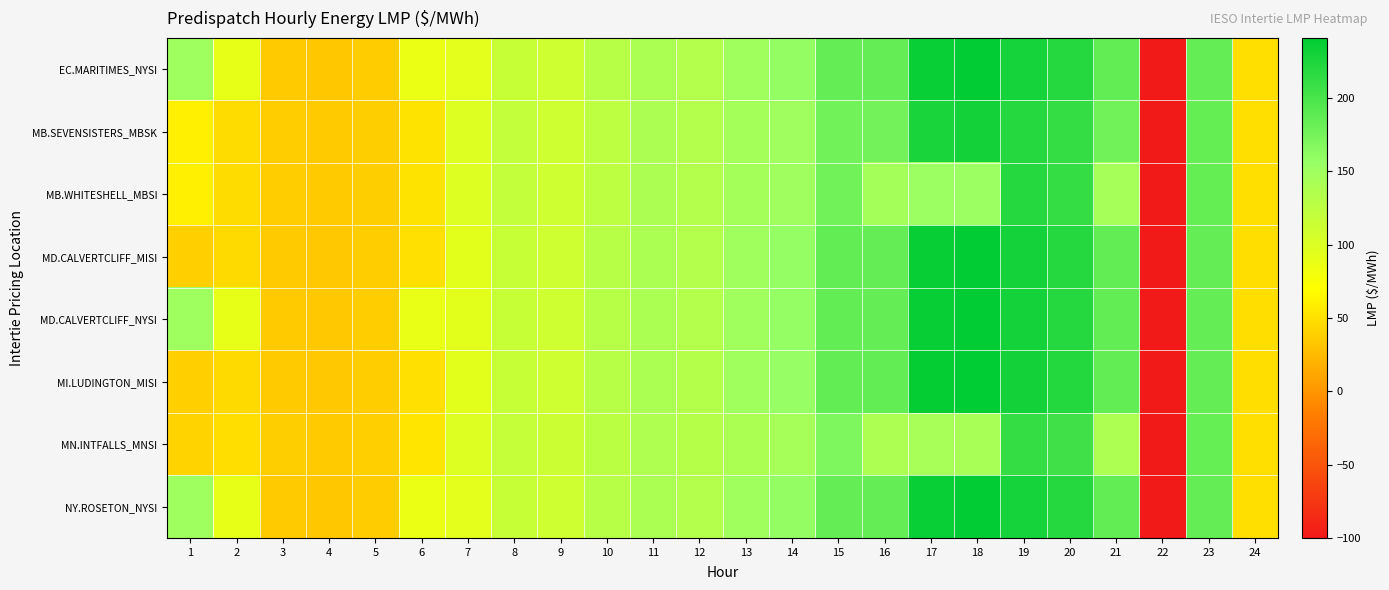

Reading right to left, extract all data points from this chart.

EC.MARITIMES_NYSI: 24=49.2	23=185.0	22=-100.0	21=185.2	20=219.2	19=228.6	18=239.6	17=235.5	16=184.6	15=185.0	14=157.4	13=148.7	12=133.6	11=140.0	10=130.0	9=112.0	8=116.9	7=93.7	6=87.5	5=37.0	4=33.9	3=35.8	2=90.2	1=150.2
MB.SEVENSISTERS_MBSK: 24=49.7	23=184.0	22=-100.0	21=176.7	20=211.5	19=219.2	18=230.2	17=227.0	16=175.9	15=176.7	14=149.7	13=144.8	12=133.2	11=139.3	10=125.1	9=112.3	8=120.0	7=98.0	6=52.1	5=38.5	4=35.6	3=37.5	2=47.8	1=60.0
MB.WHITESHELL_MBSI: 24=49.7	23=184.0	22=-100.0	21=144.3	20=211.3	19=219.2	18=152.8	17=152.8	16=144.6	15=176.5	14=149.6	13=144.8	12=133.2	11=139.3	10=125.1	9=112.3	8=120.1	7=98.0	6=52.1	5=38.5	4=35.6	3=37.5	2=47.8	1=60.0
MD.CALVERTCLIFF_MISI: 24=49.2	23=184.7	22=-100.0	21=185.2	20=219.9	19=229.1	18=240.1	17=236.6	16=184.8	15=185.3	14=156.8	13=148.4	12=133.5	11=140.1	10=130.0	9=112.3	8=117.0	7=94.0	6=50.0	5=37.3	4=34.2	3=36.1	2=46.0	1=39.0
MD.CALVERTCLIFF_NYSI: 24=49.2	23=184.7	22=-100.0	21=185.2	20=219.9	19=229.1	18=240.1	17=236.6	16=184.8	15=185.3	14=156.8	13=148.4	12=133.5	11=140.1	10=130.0	9=112.3	8=117.0	7=94.0	6=87.9	5=37.3	4=34.2	3=36.1	2=90.4	1=150.3
MI.LUDINGTON_MISI: 24=49.1	23=184.5	22=-100.0	21=185.2	20=220.9	19=229.9	18=241.0	17=238.0	16=185.3	15=185.7	14=156.1	13=148.0	12=133.1	11=140.0	10=129.9	9=112.3	8=116.7	7=94.0	6=50.1	5=37.5	4=34.4	3=36.3	2=46.0	1=38.9
MN.INTFALLS_MNSI: 24=49.7	23=183.7	22=-100.0	21=138.0	20=204.8	19=211.6	18=142.8	17=143.2	16=138.0	15=170.2	14=144.3	13=140.4	12=132.3	11=137.8	10=126.6	9=113.5	8=119.8	7=98.8	6=53.4	5=39.0	4=36.4	3=38.1	2=48.7	1=41.5
NY.ROSETON_NYSI: 24=49.2	23=185.0	22=-100.0	21=185.2	20=219.2	19=228.6	18=239.6	17=235.5	16=184.6	15=185.0	14=157.4	13=148.7	12=133.6	11=140.0	10=130.0	9=112.0	8=116.9	7=93.7	6=87.5	5=37.0	4=33.9	3=35.8	2=90.2	1=150.2